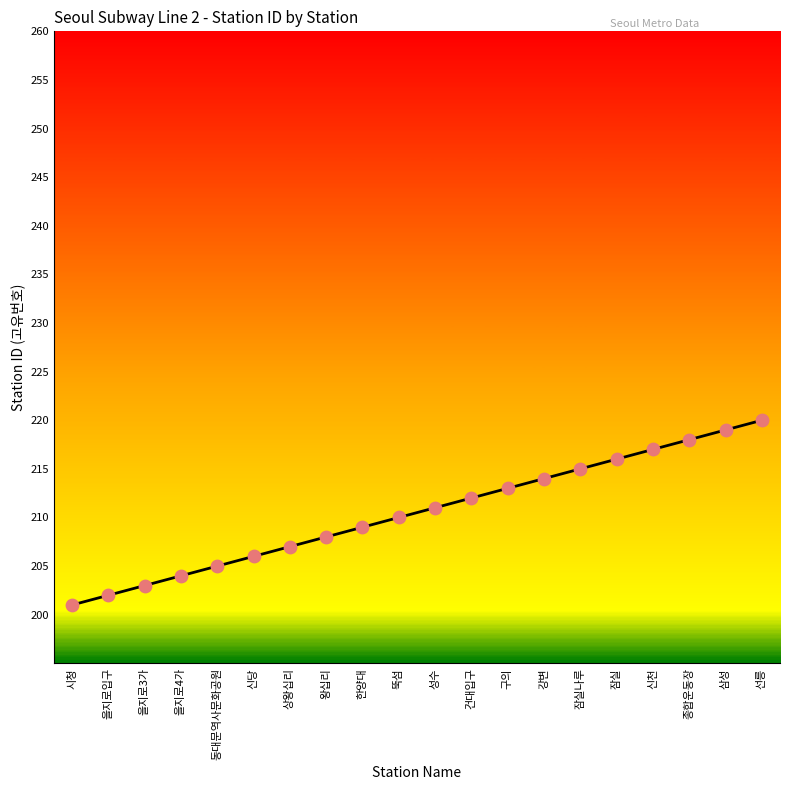

What is the change in value from 을지로4가 to 상왕십리?

+3